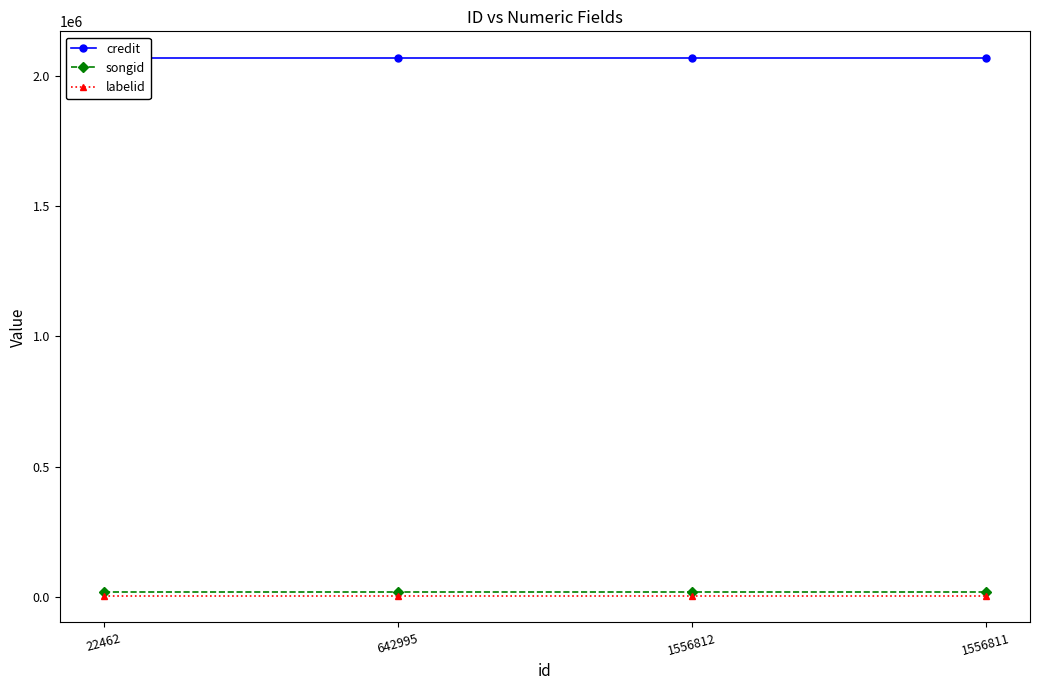

Reading right to left, extract all data points from this chart.

credit: 2068357	2068357	2068357	2068357
songid: 16838	16838	16838	16838
labelid: 4820	4820	4820	4820